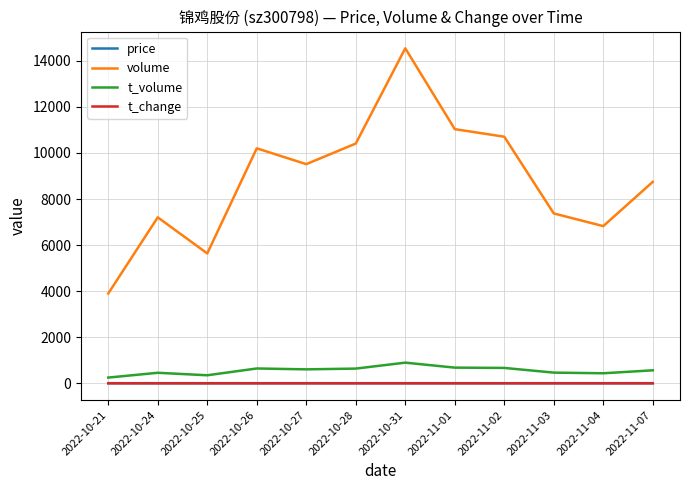

At which category is the sum across all series the highest?

2022-10-31